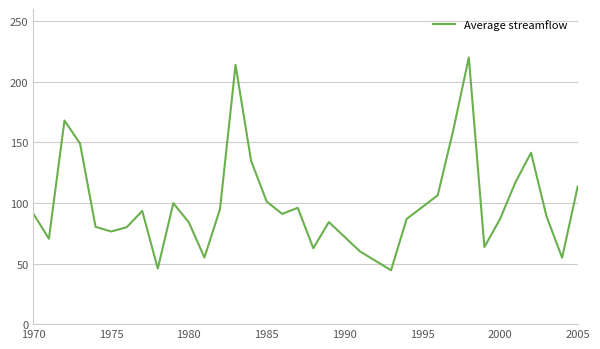

What is the smallest value displayed?

44.4